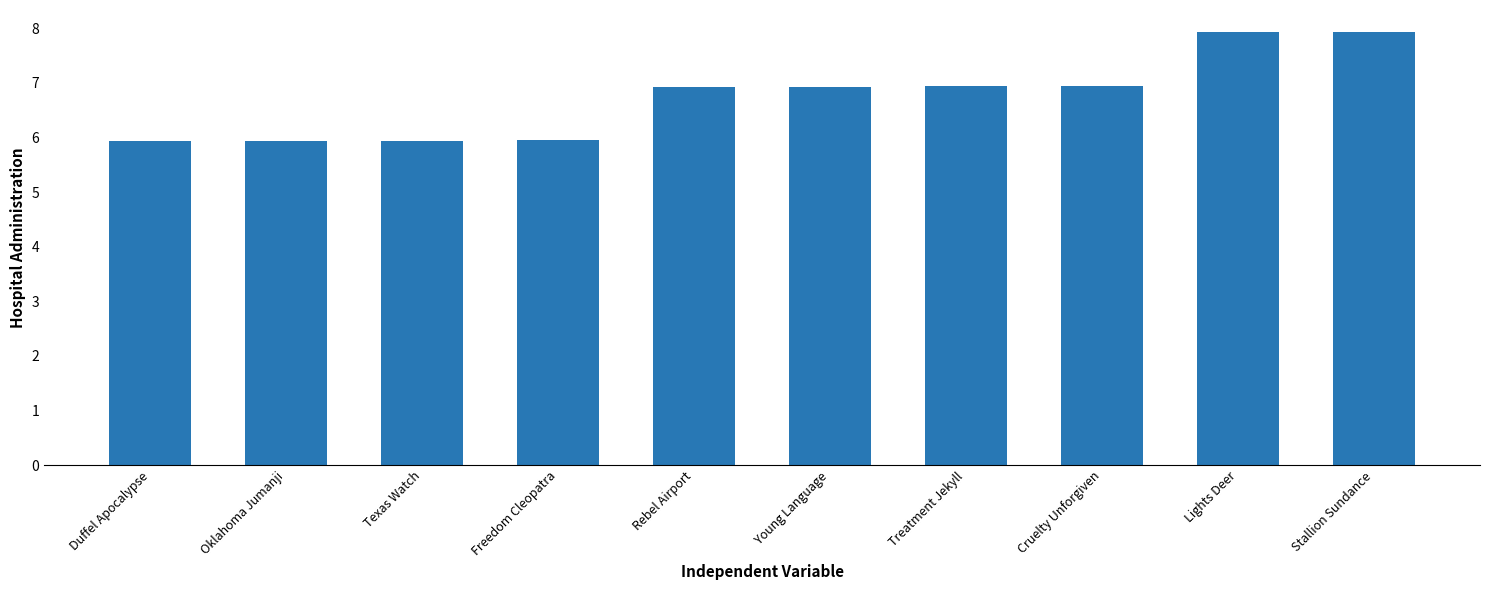

Approximately how many times larger is the value at Cruelty Unforgiven compared to Rebel Airport?

1.0